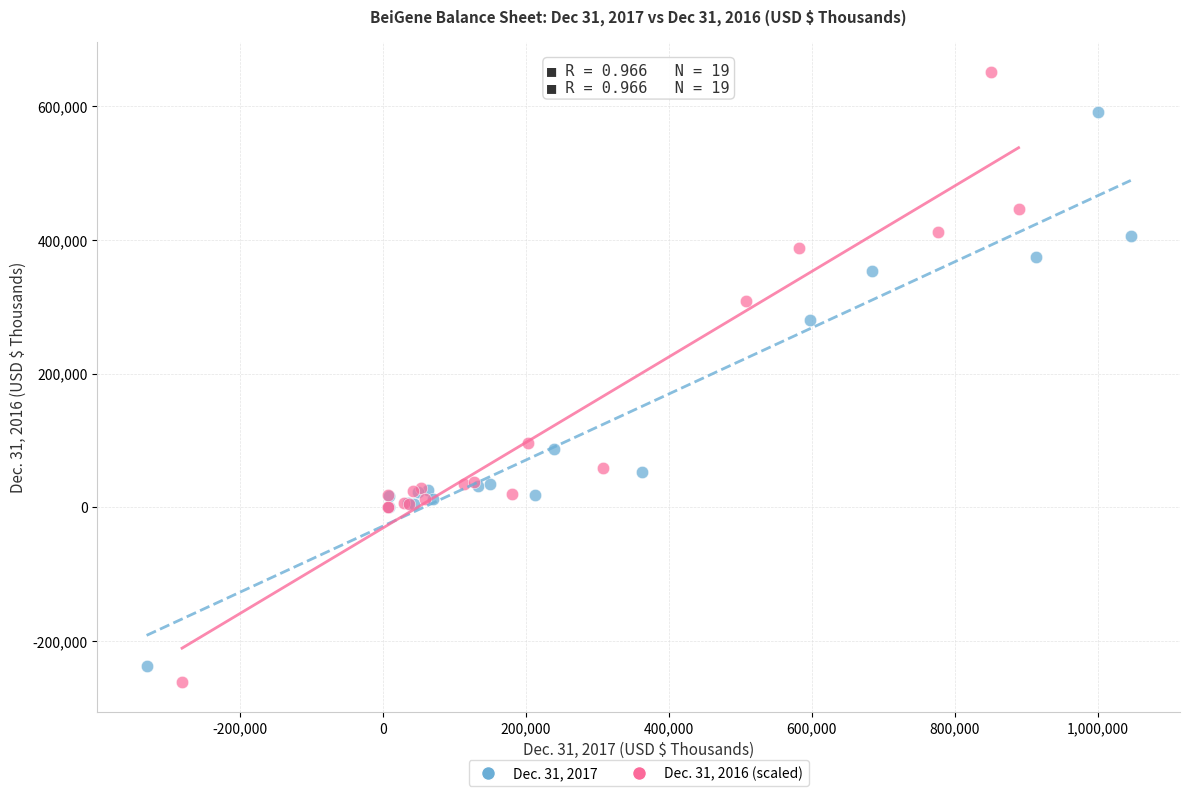

Which series contains the highest Y value?

Dec. 31, 2016 (scaled)